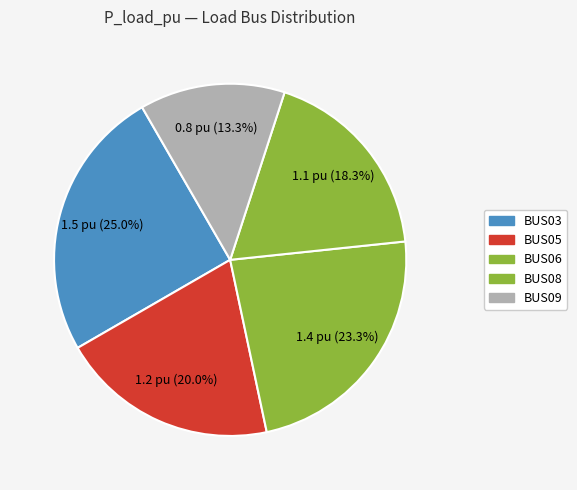

Rank the categories by value from highest to lowest.

BUS03, BUS06, BUS05, BUS08, BUS09